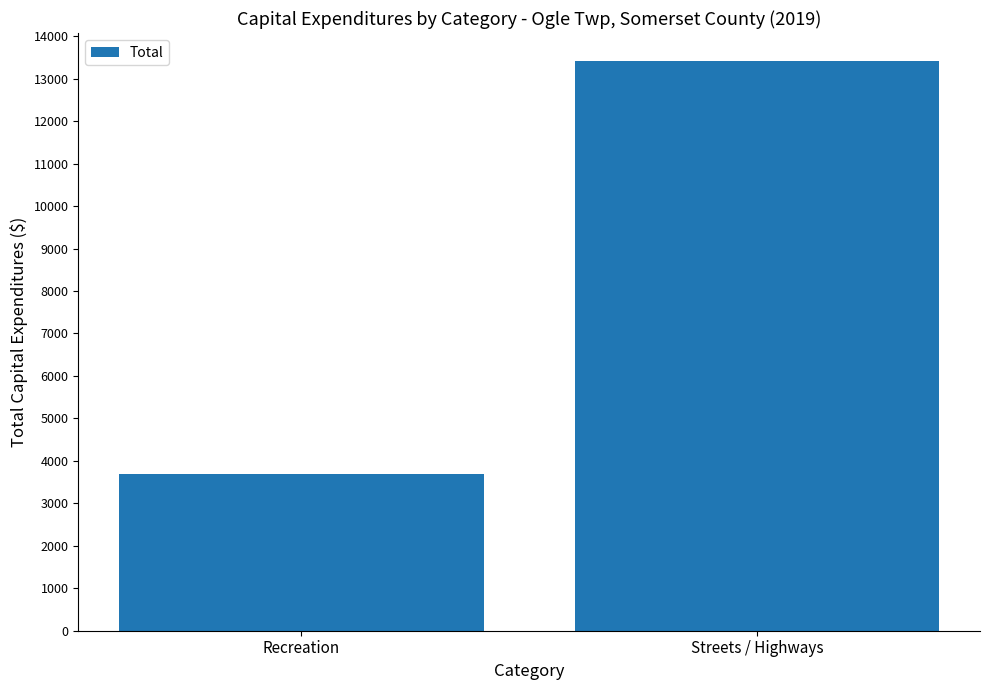

What is the ratio of the value at Recreation to the value at Streets / Highways?

0.3